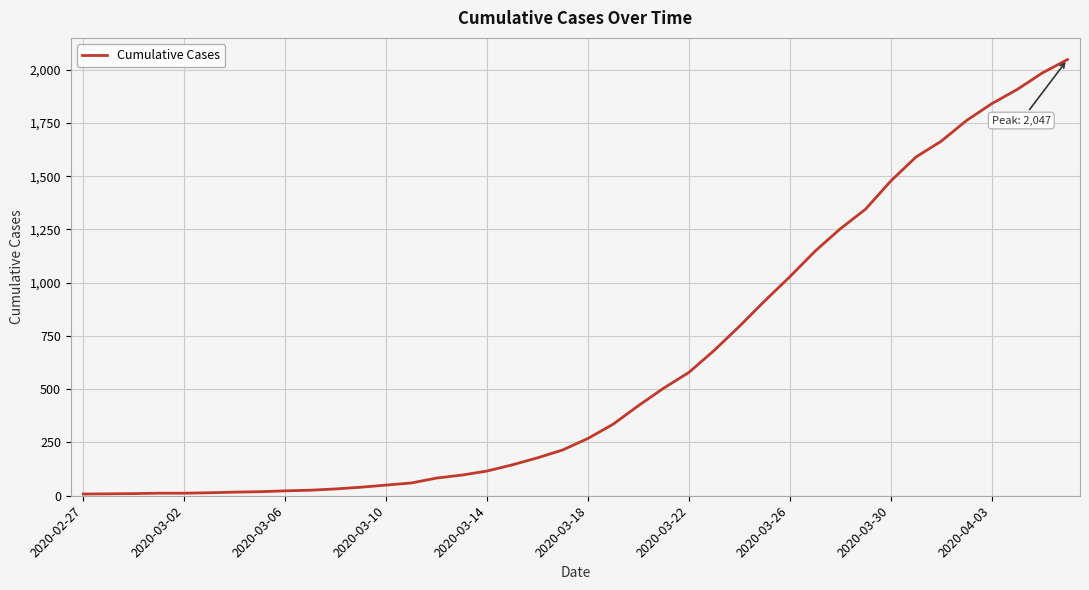

What is the difference between the maximum and minimum values?

2039